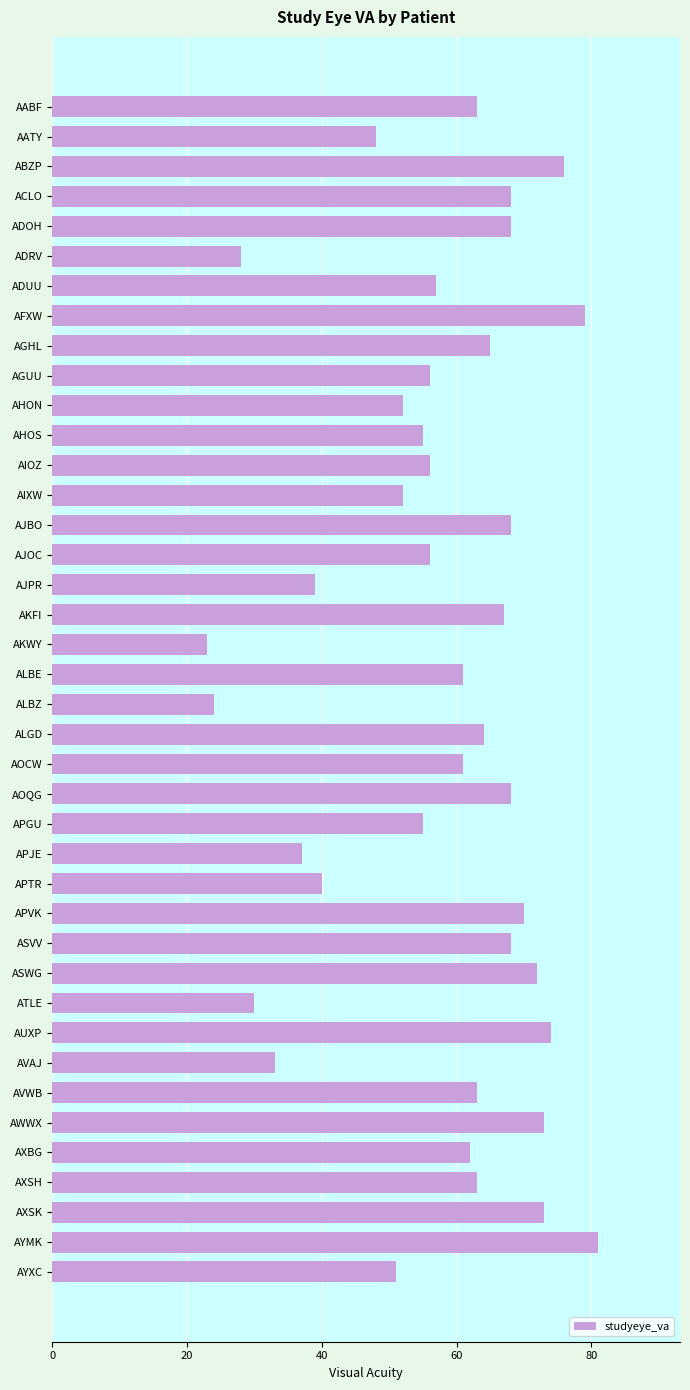

Are the bars grouped side by side (vs. stacked)?

No